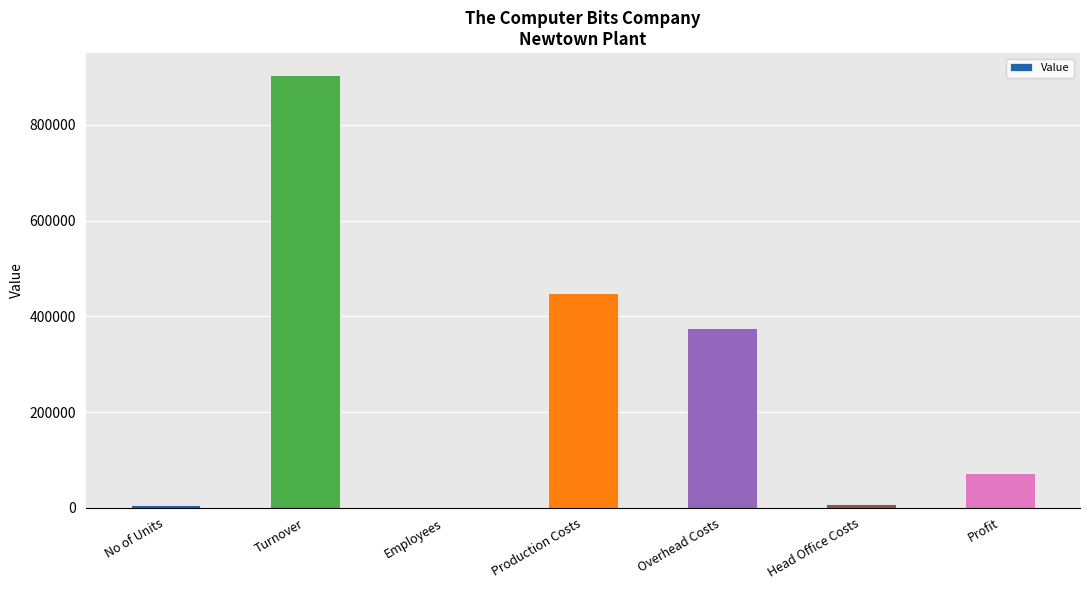

Between Production Costs and Overhead Costs, which is larger?

Production Costs